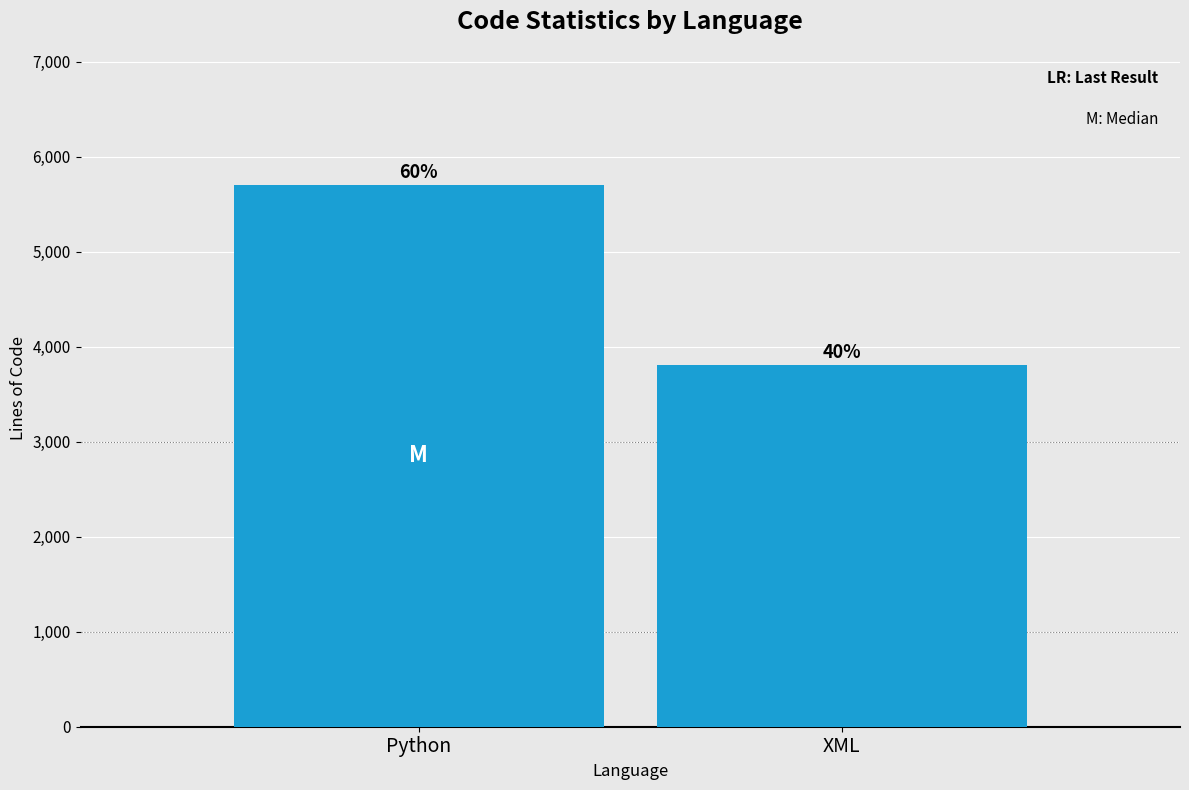

Rank the categories by value from lowest to highest.

XML, Python